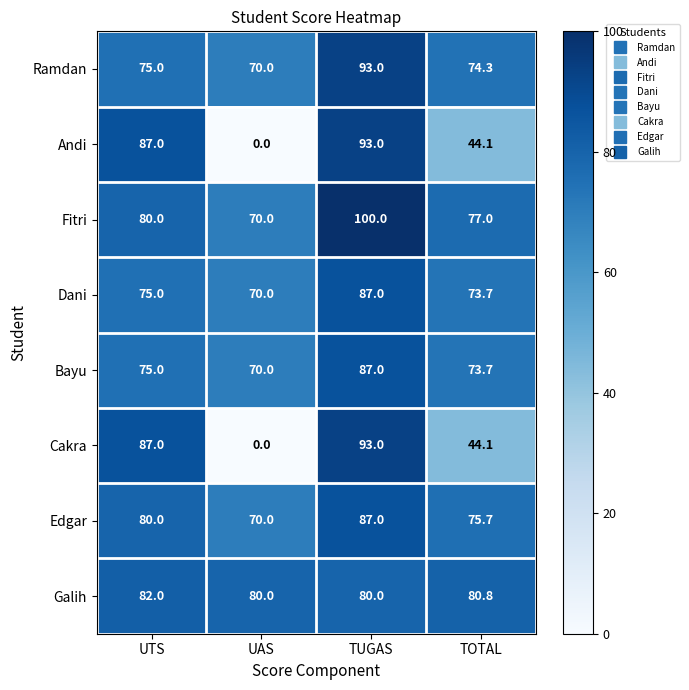

What is the difference between the maximum and second lowest values in the Galih series?

2.0